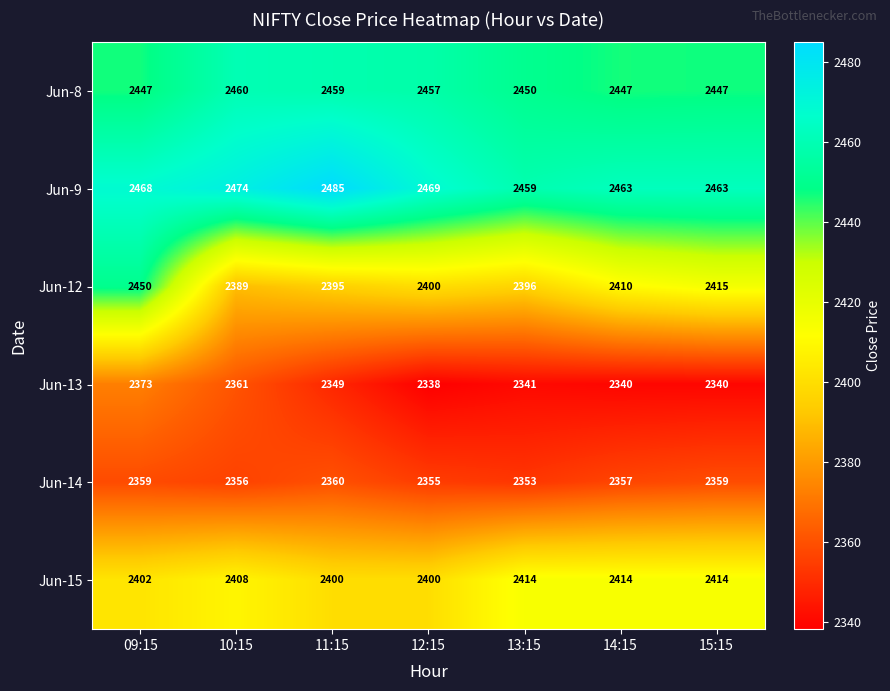

Which series has the largest range (max minus min)?

Jun-12